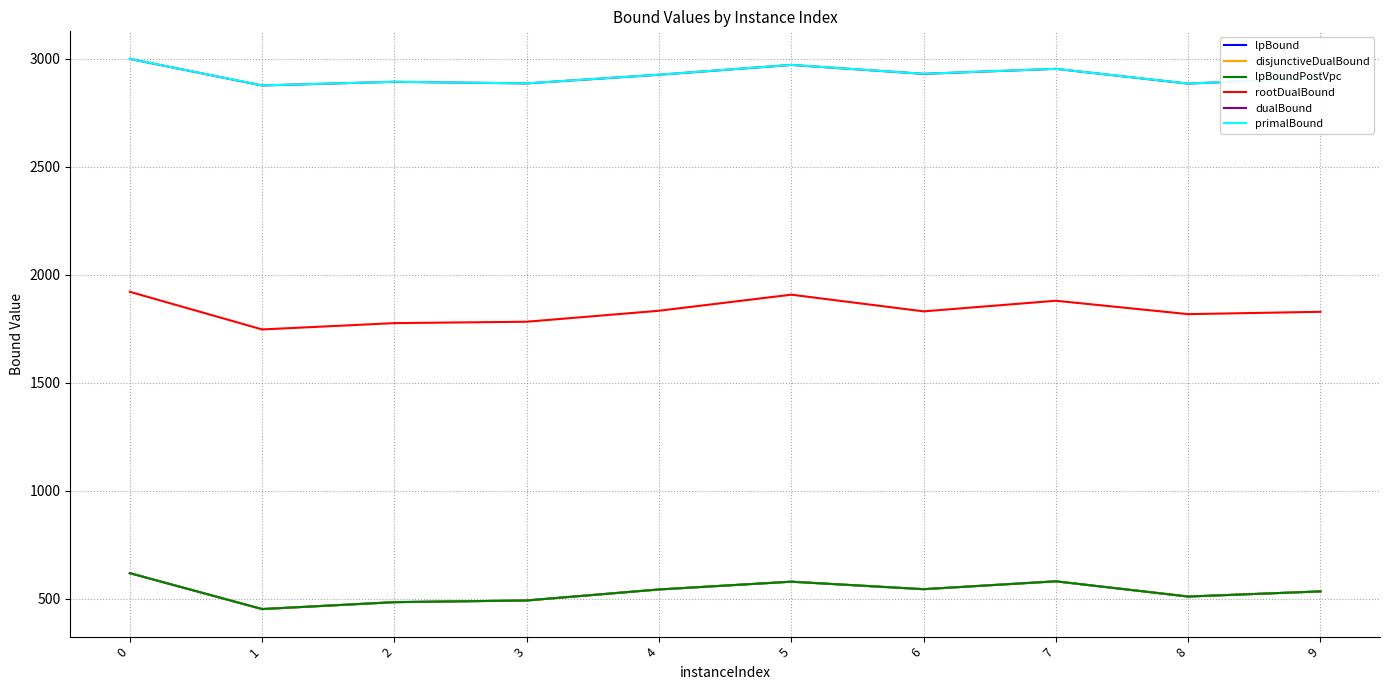

Which has a higher value, 4 or 7?

7